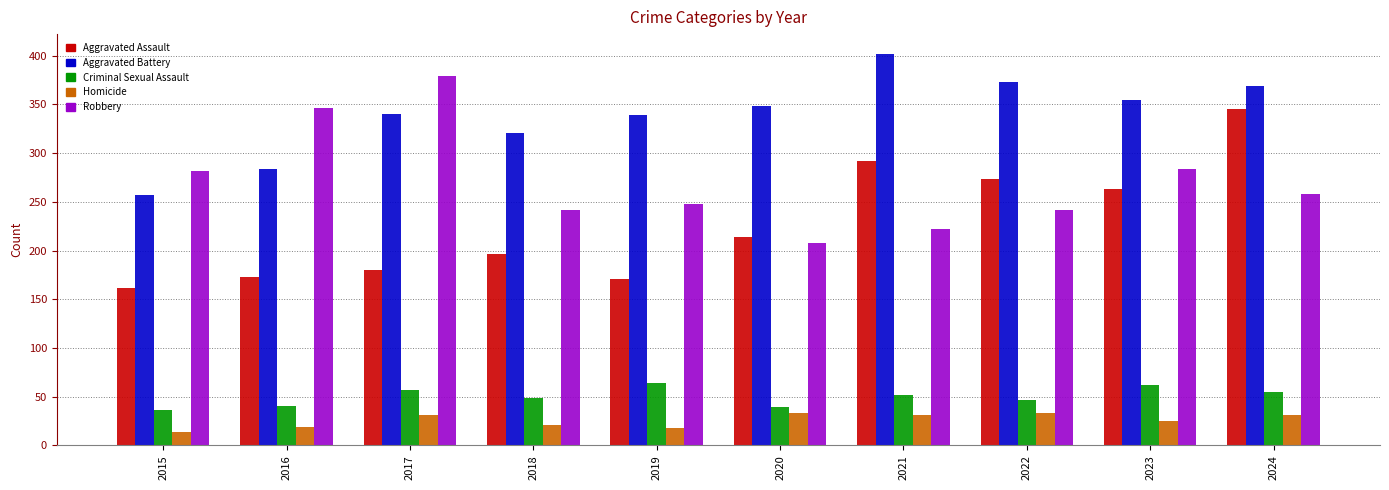

What is the value of the Criminal Sexual Assault bar at the 6th from the left?

39